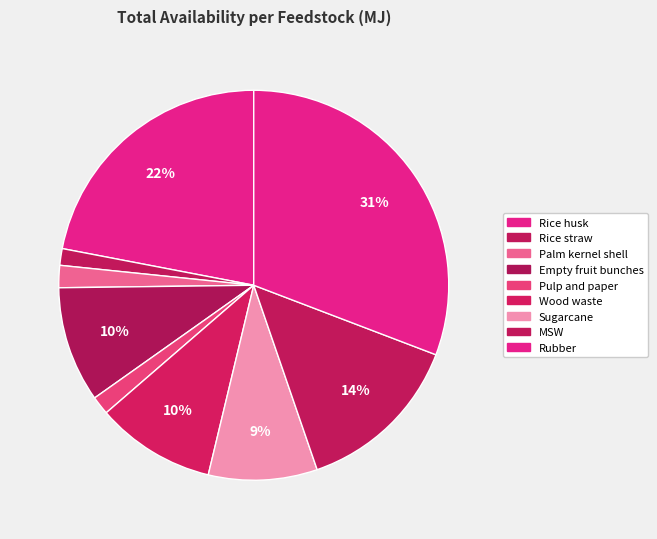

To the nearest percent, what is the difference between the Empty fruit bunches and Sugarcane slice percentages?

1%